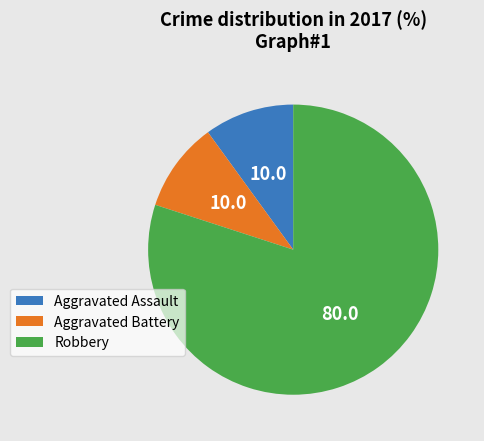

Is Aggravated Battery the majority of the pie?

No